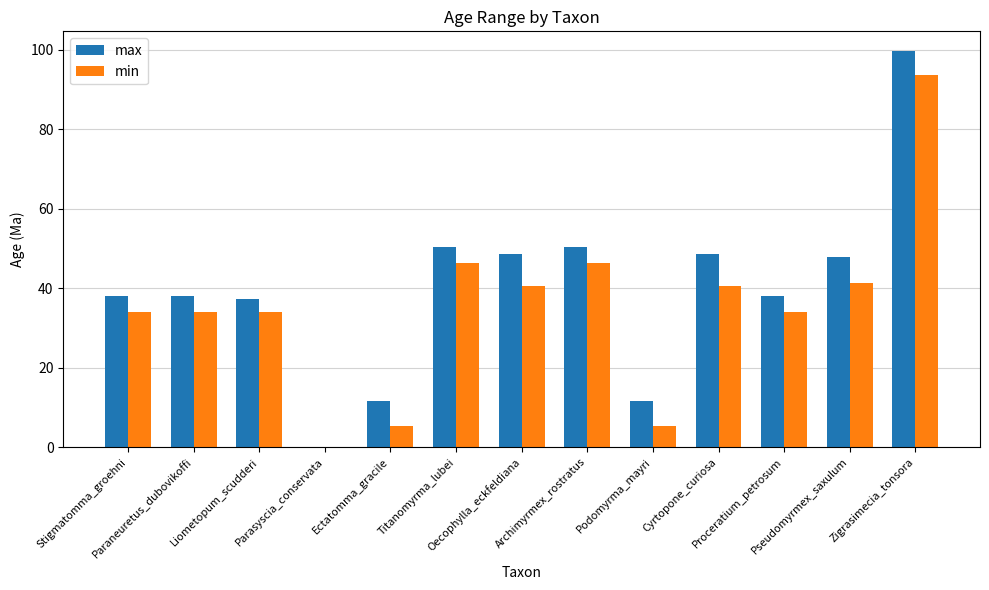

What is the sum of all min values?

454.3